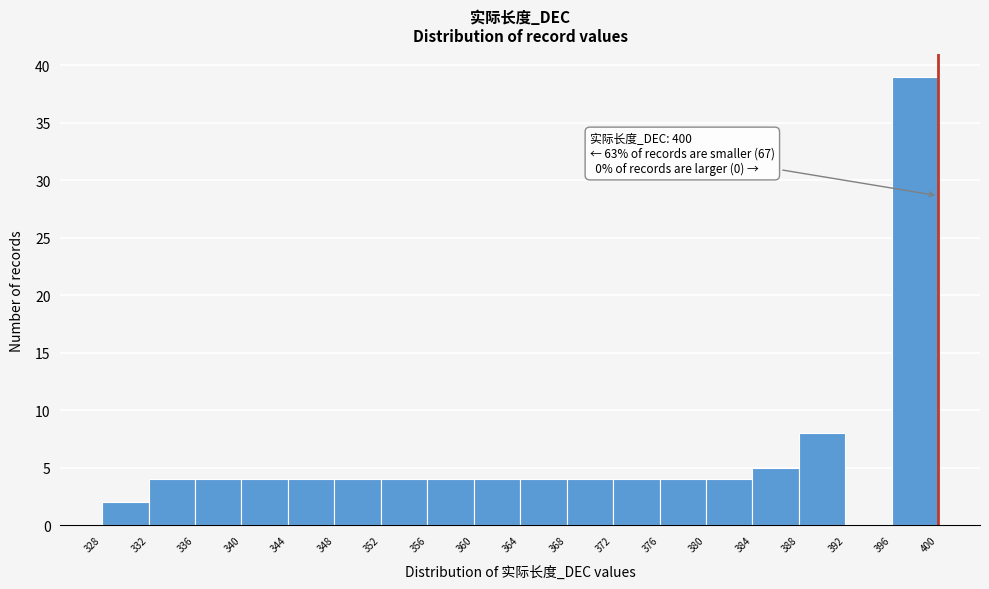

Over which range of the x-axis is the bar tallest?

396 to 400